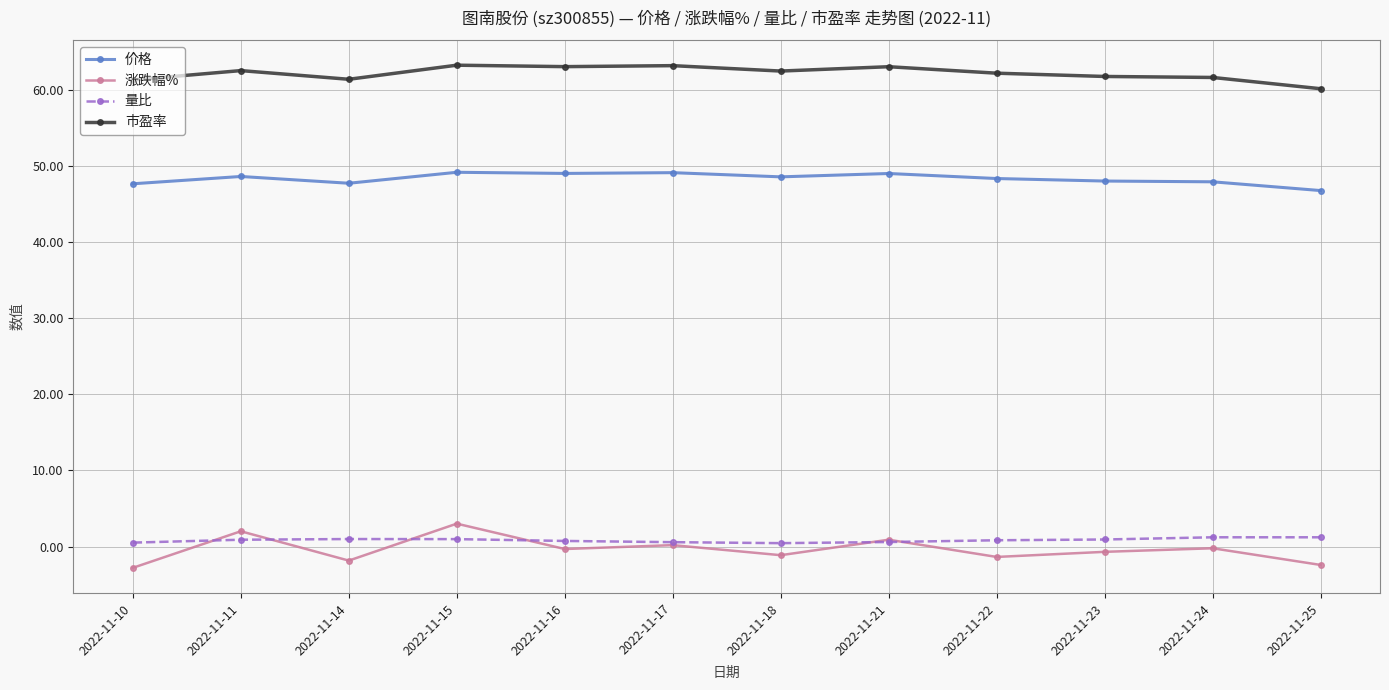

What is the value of the 价格 point at the 5th from the left?

49.0